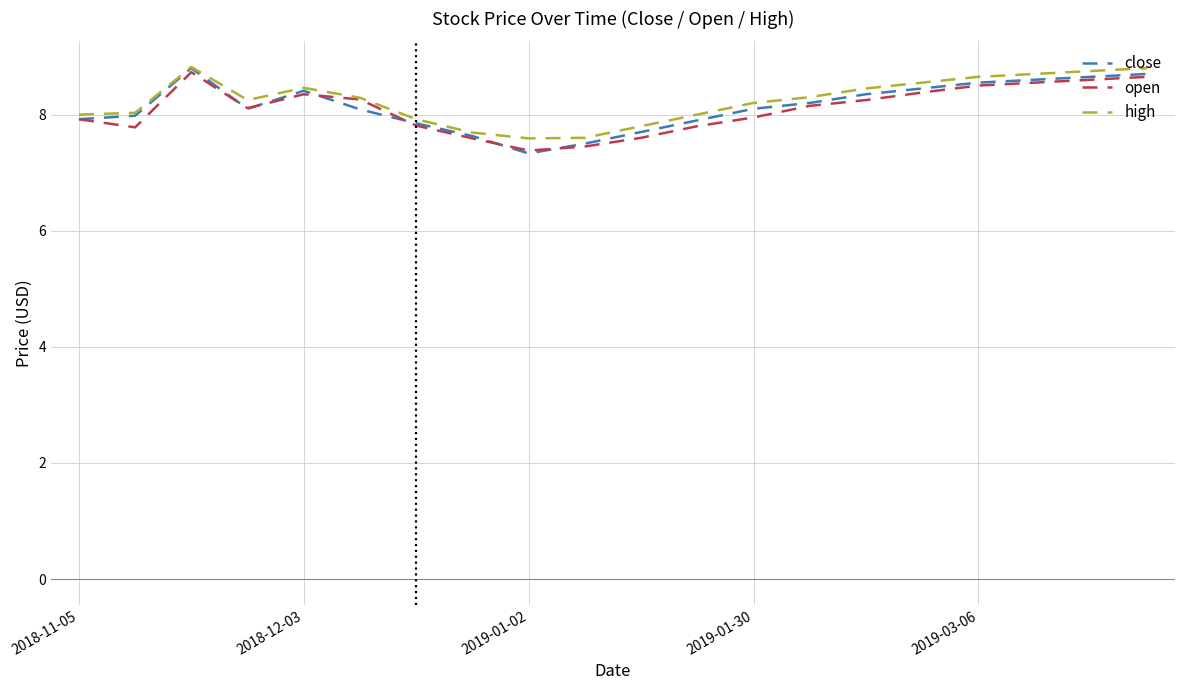

What is the average value of the high series?

8.2